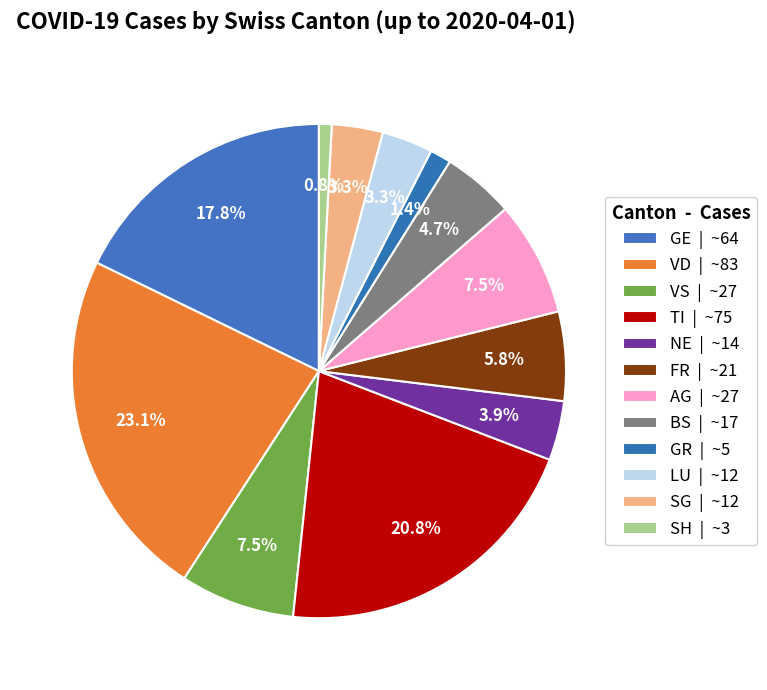

How many slices are in this pie chart?

12